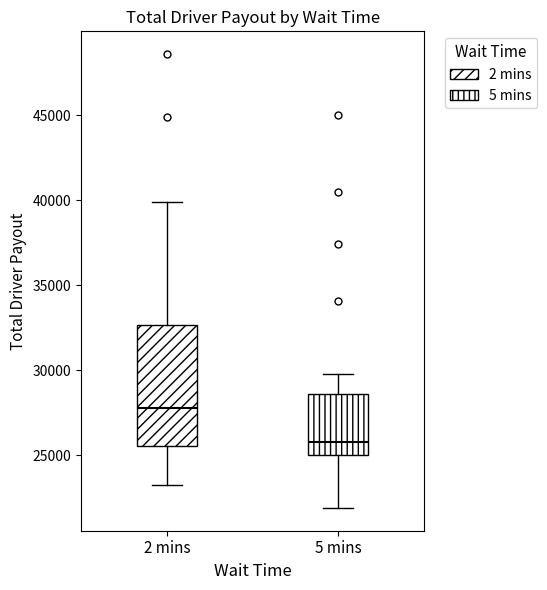

Reading left to right, transcribe this box plot: for each box, give where its median line is, the range the box spans, and where its two whiskers end, as read against the y-axis. The values are not printed on the chart, so give them approximately, as read against the axis.

2 mins: median 28000, box 25500 to 32500, whiskers 23000 to 40000
5 mins: median 26000, box 25000 to 28500, whiskers 22000 to 30000